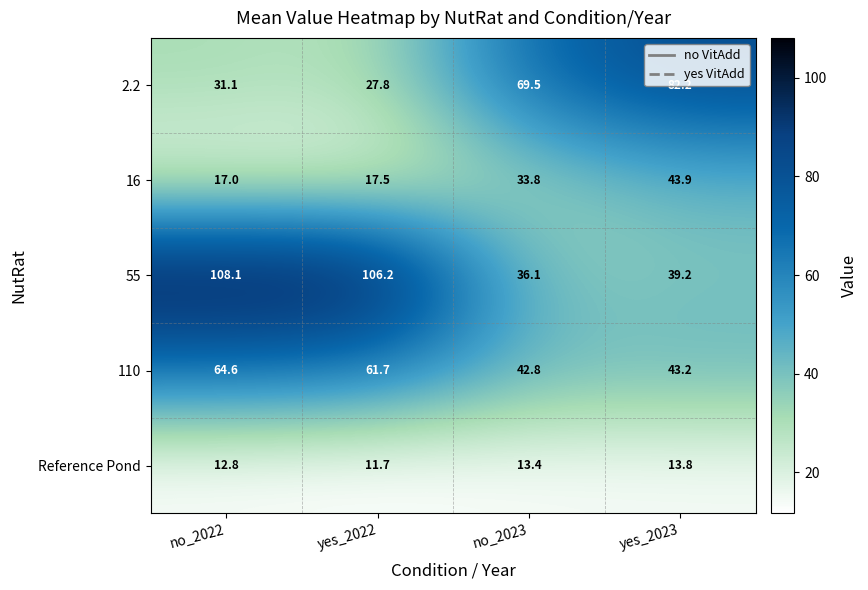

Rank the series by their maximum value, from lowest to highest.

Reference Pond, 16, 110, 2.2, 55